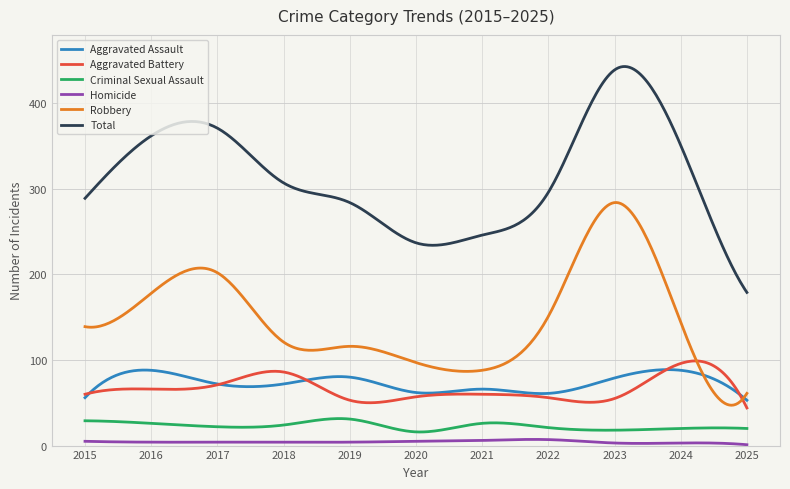

True or false: Robbery and Aggravated Assault cross at least once.

True